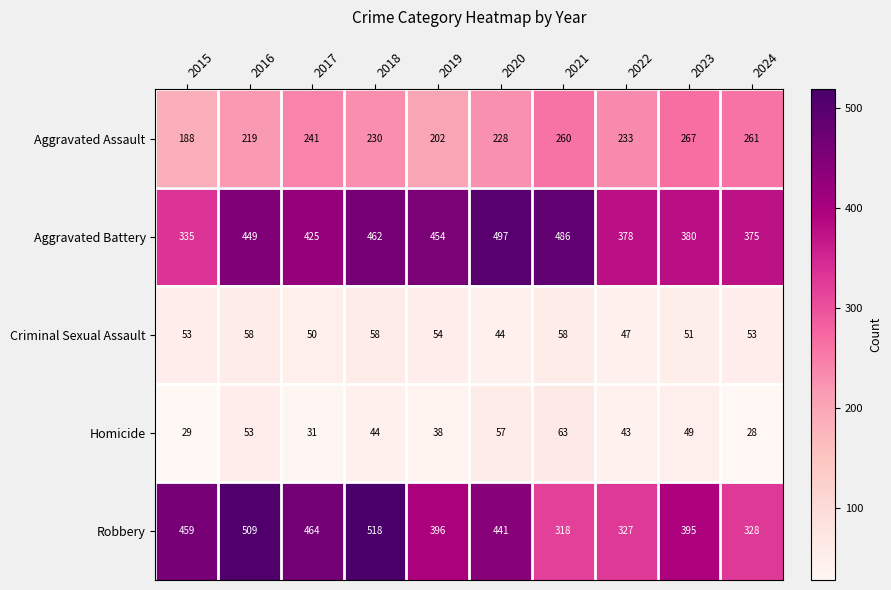

What is the average value of the Aggravated Battery series?

424